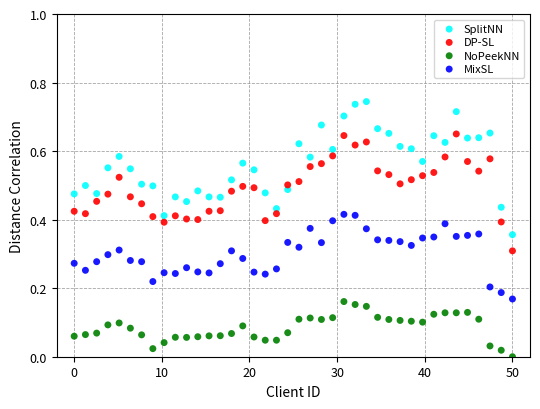

Across all data points, what is the range of X values (max minus min)?

50.0